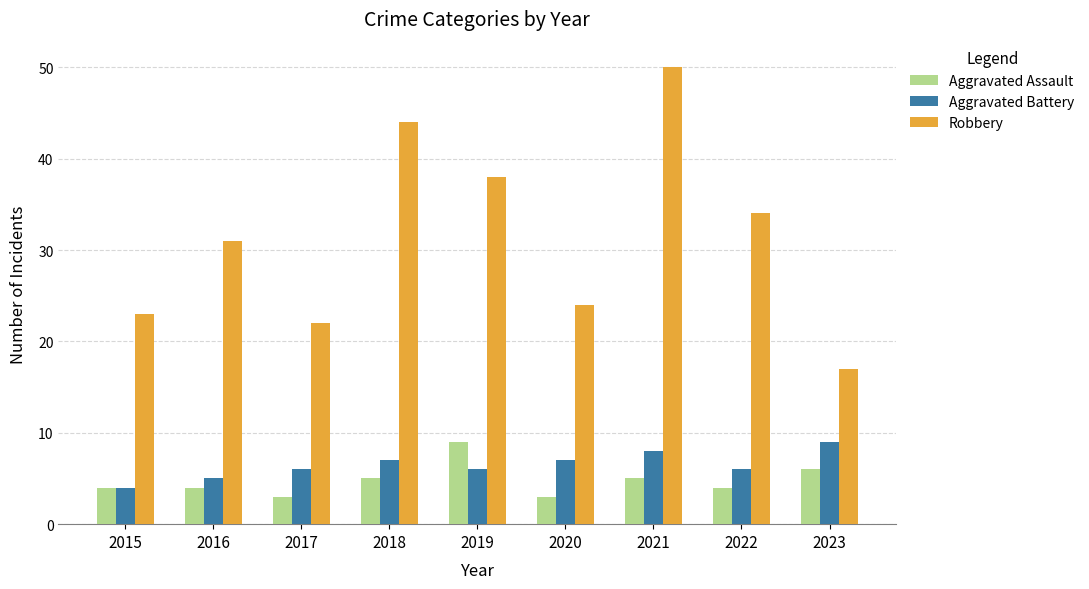

Reading left to right, what are all the values shown in this chart?

Aggravated Assault: 4	4	3	5	9	3	5	4	6
Aggravated Battery: 4	5	6	7	6	7	8	6	9
Robbery: 23	31	22	44	38	24	50	34	17